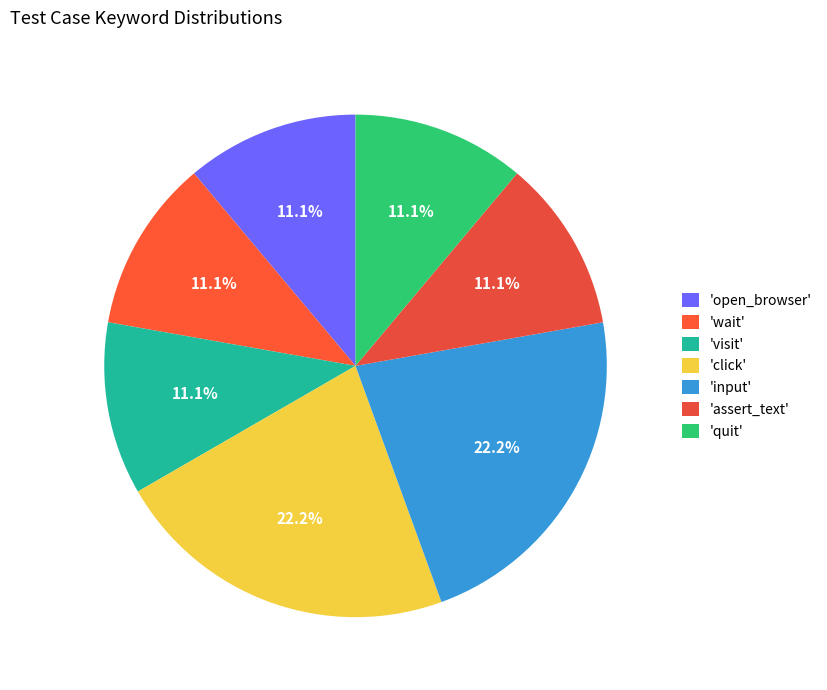

Which category has the smallest portion of the pie?

open_browser